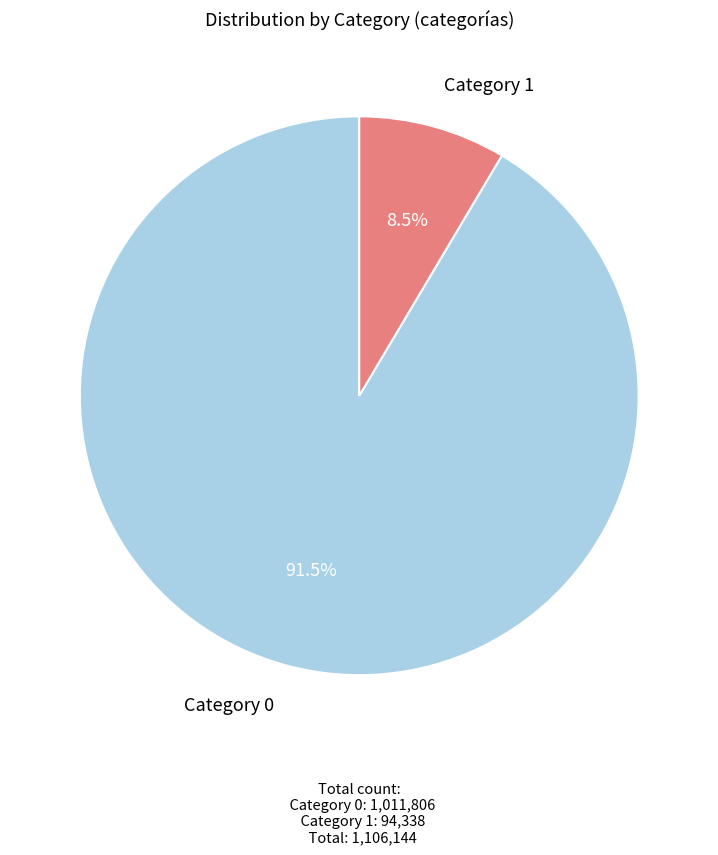

Do Category 1 and Category 0 together represent more than half of the pie?

Yes